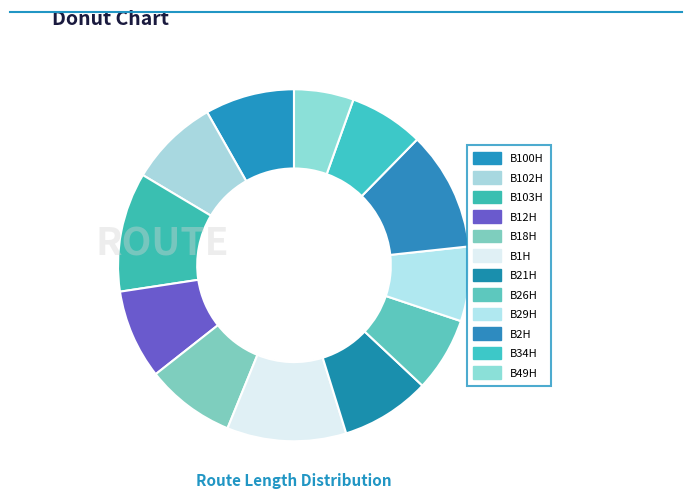

What percentage is NOT represented by B34H?

93.2%